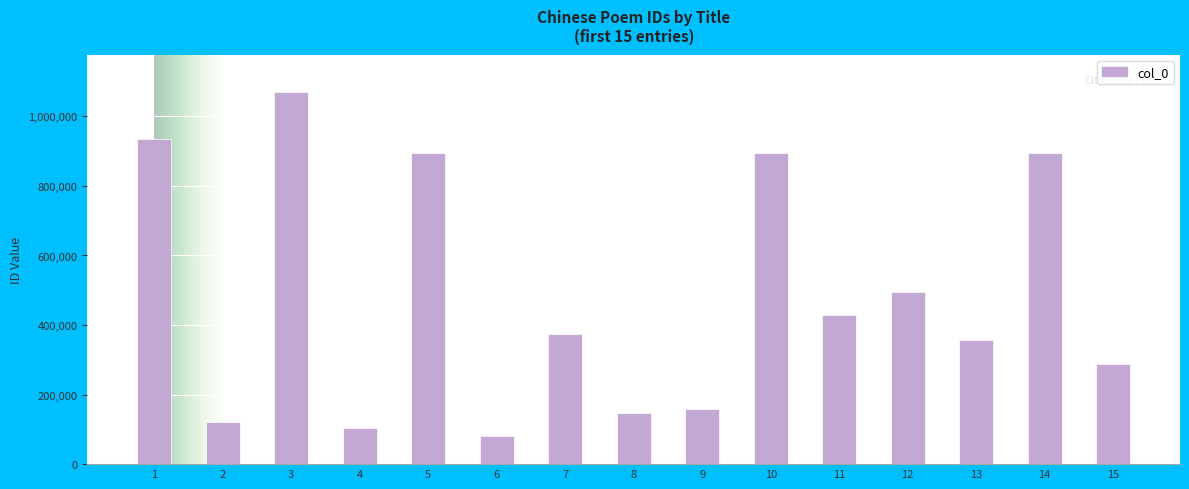

Is it true that the value at 15 is 286709?

True